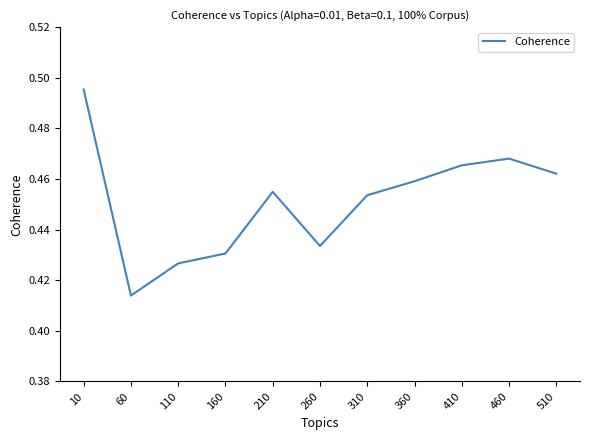

Count the number of categories in the chart.

11